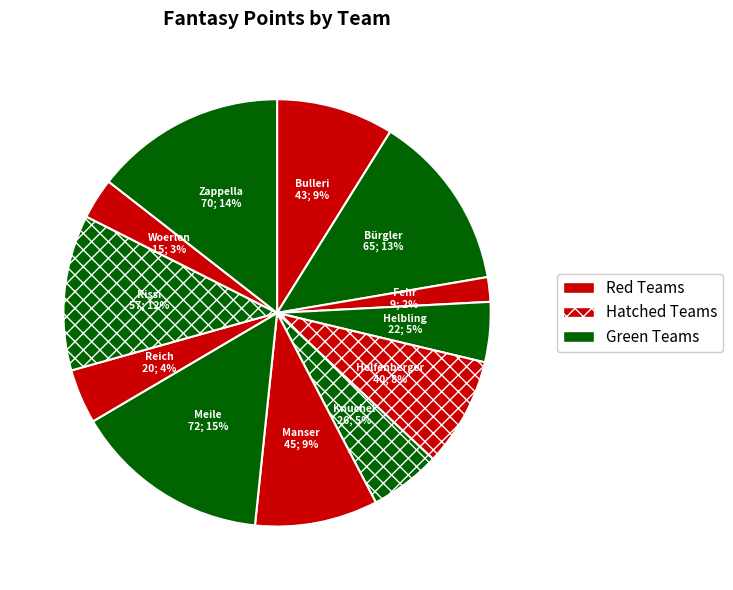

How many slices are in this pie chart?

12